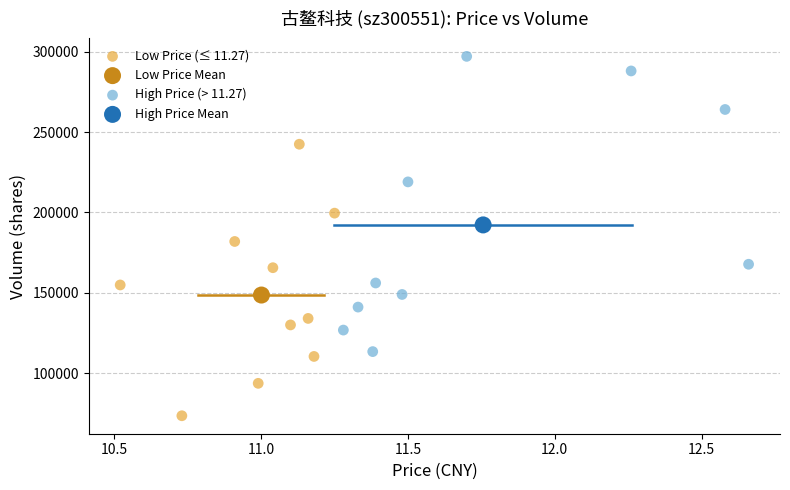

Which series contains the highest Y value?

High Price (> 11.27)